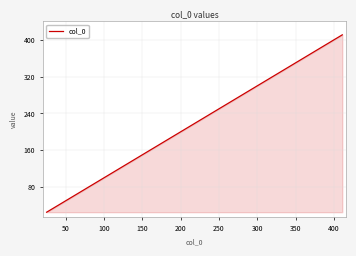

What is the average value?

173